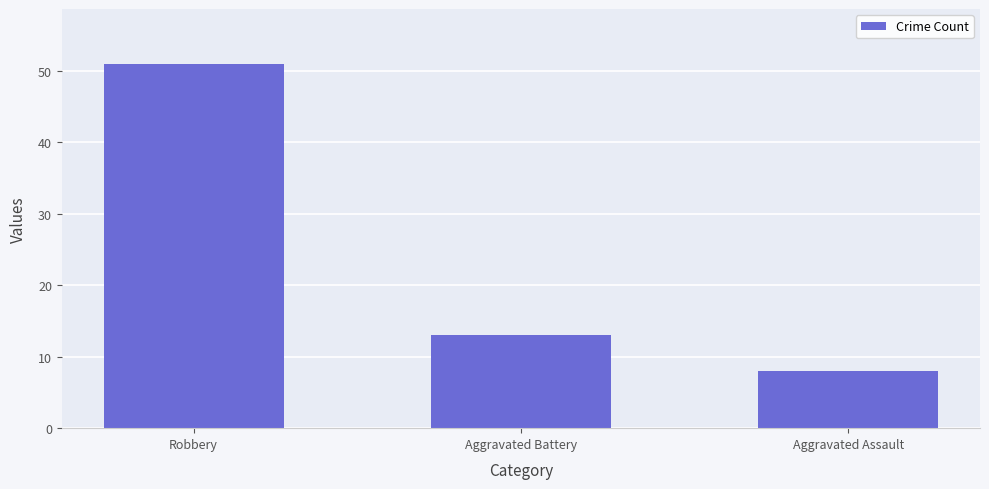

How many distinct data groups are displayed?

1